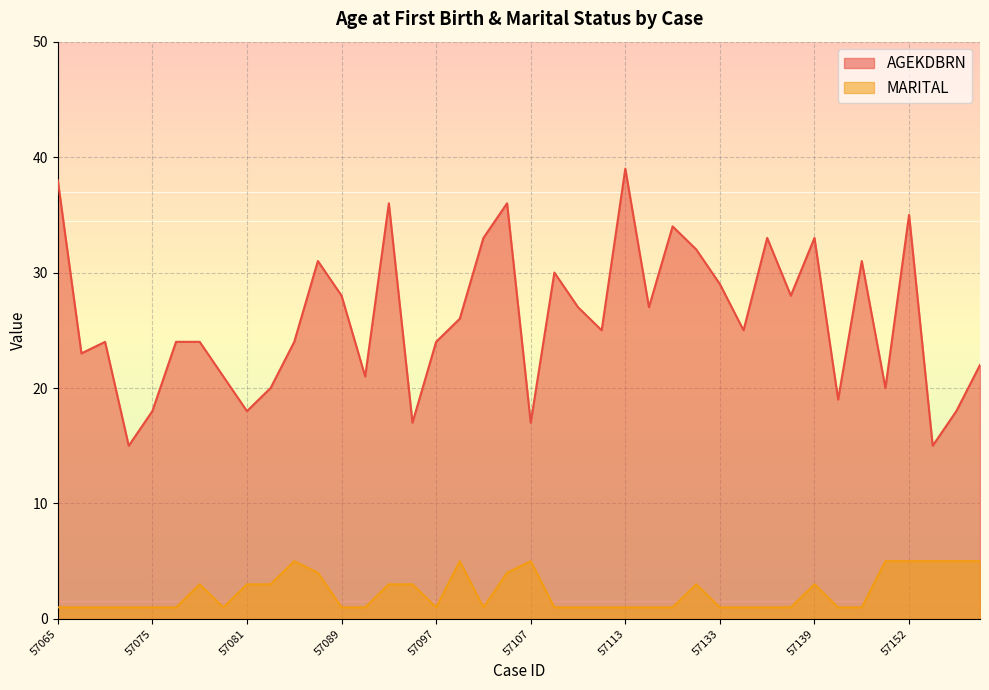

Rank the series at 57067 from highest to lowest value.

AGEKDBRN, MARITAL